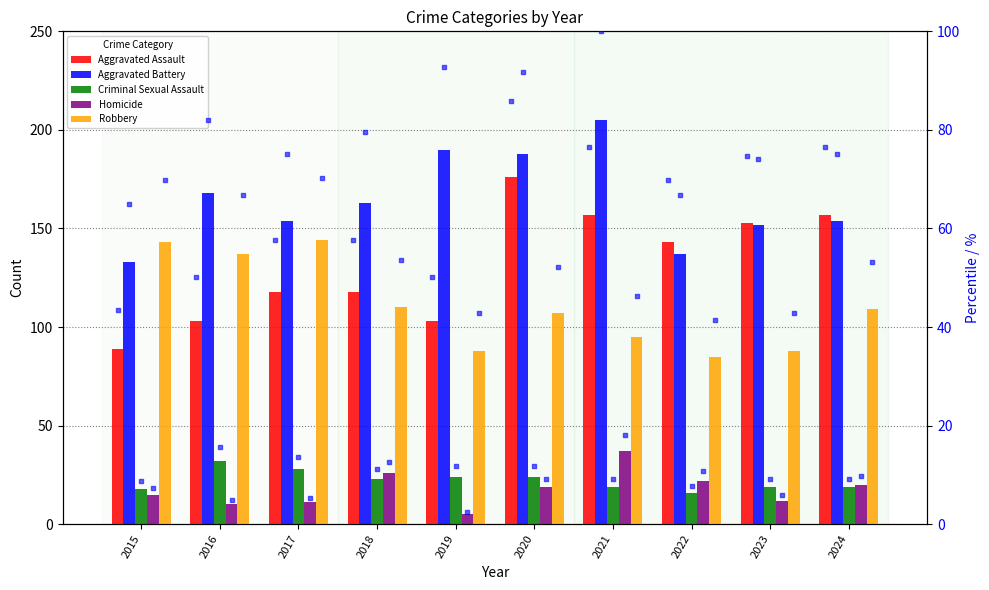

Is the value of Homicide at 2017 greater than the value of Aggravated Battery at 2024?

No